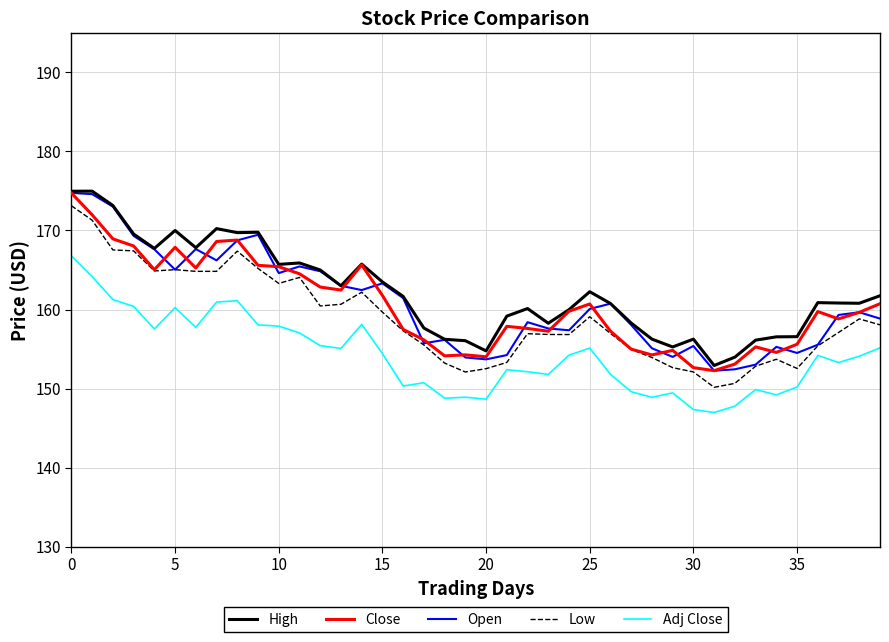

True or false: Close and Adj Close cross at least once.

False